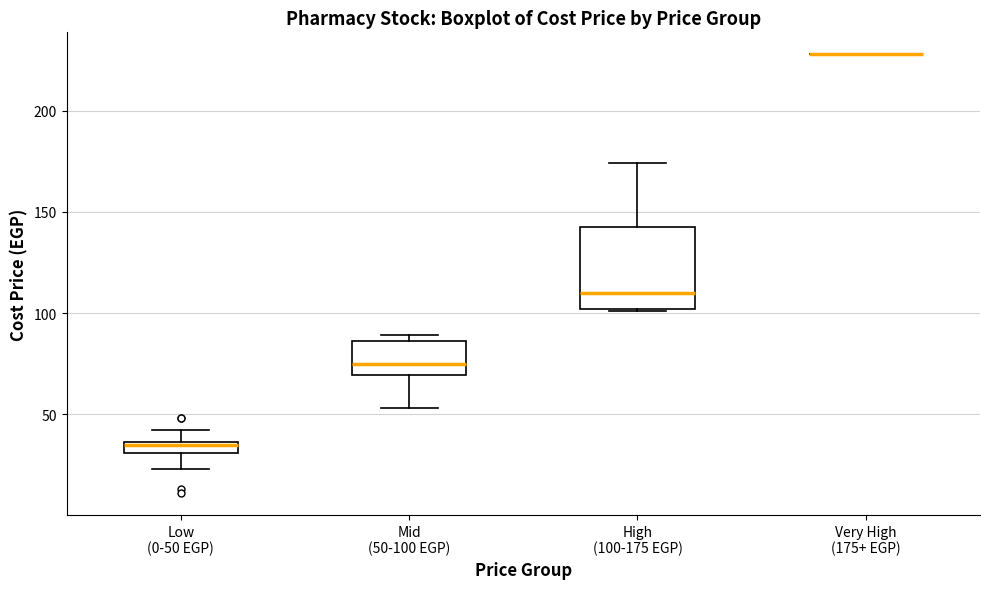

Where is the lower edge of the box for High (100-175 EGP) on the y-axis? The values are not printed on the chart, so give them approximately, as read against the axis.

100